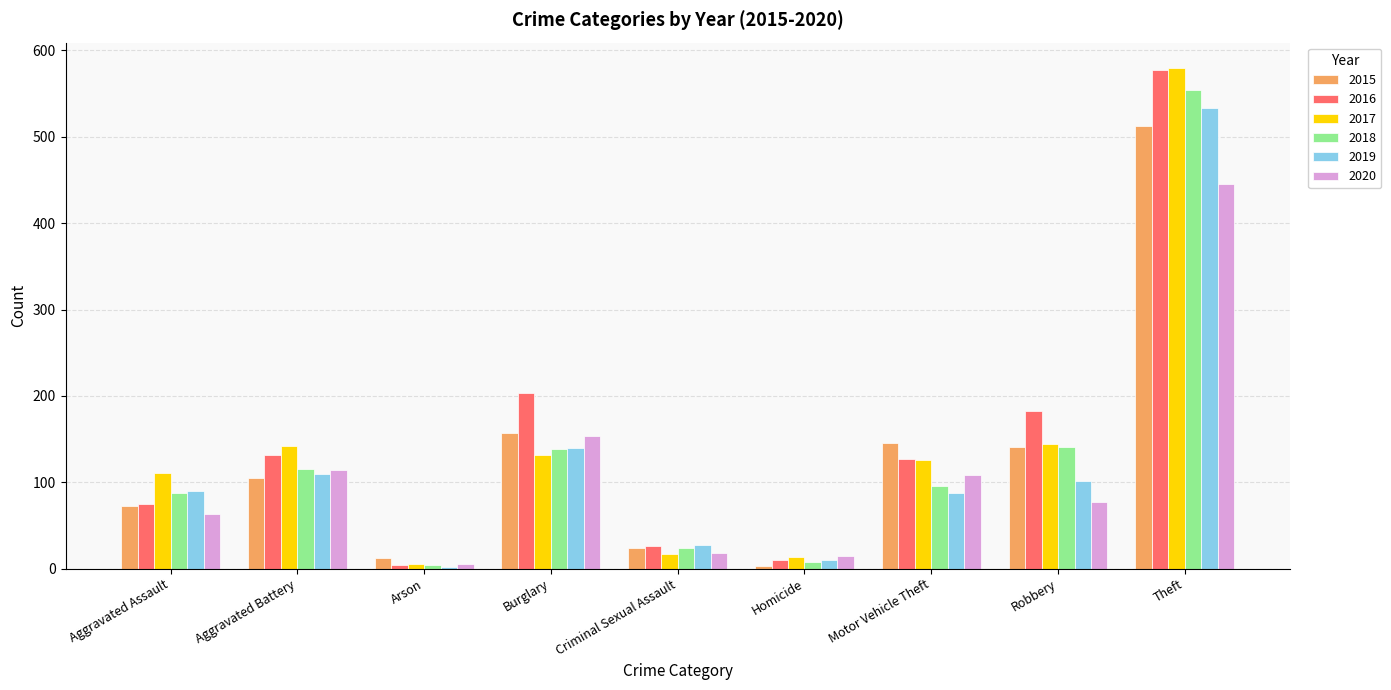

At which label is 2018 closest to 279?

Robbery